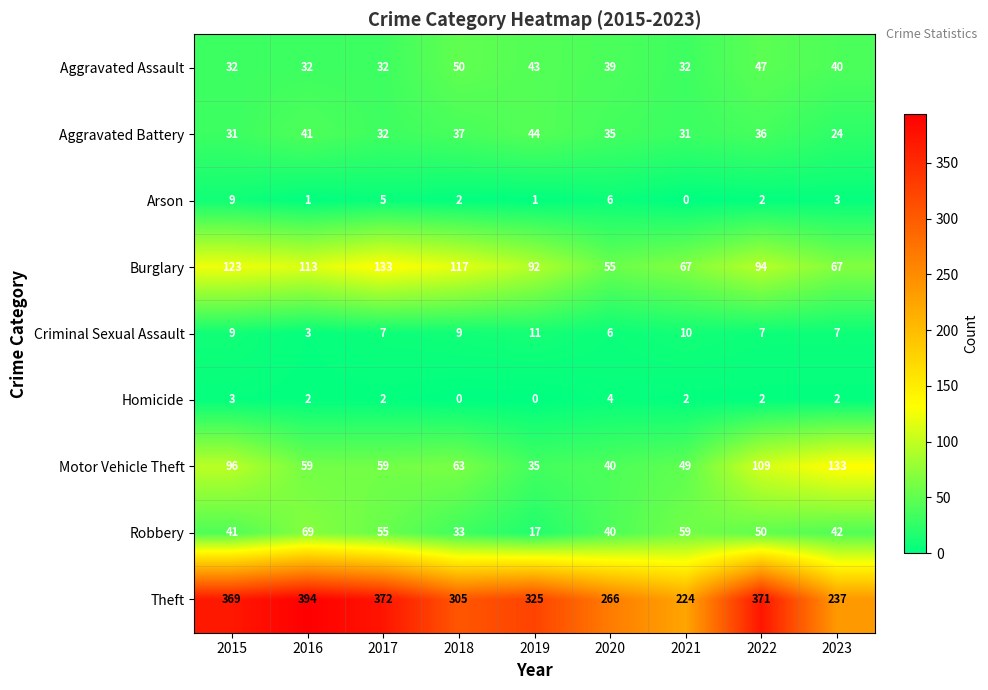

At 2016, list the series in order from largest to smallest.

Theft, Burglary, Robbery, Motor Vehicle Theft, Aggravated Battery, Aggravated Assault, Criminal Sexual Assault, Homicide, Arson